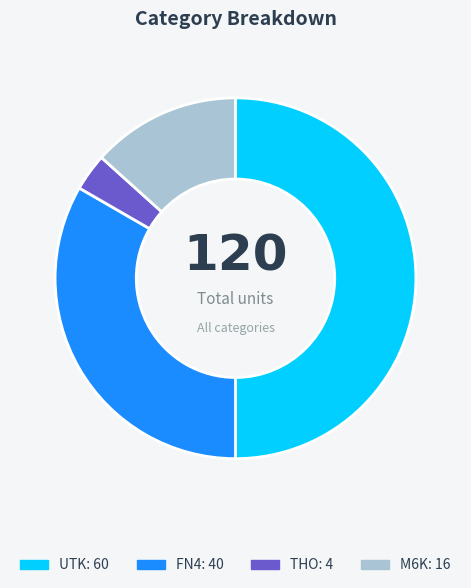

The FN4 slice represents 33% of the pie. True or false?

True